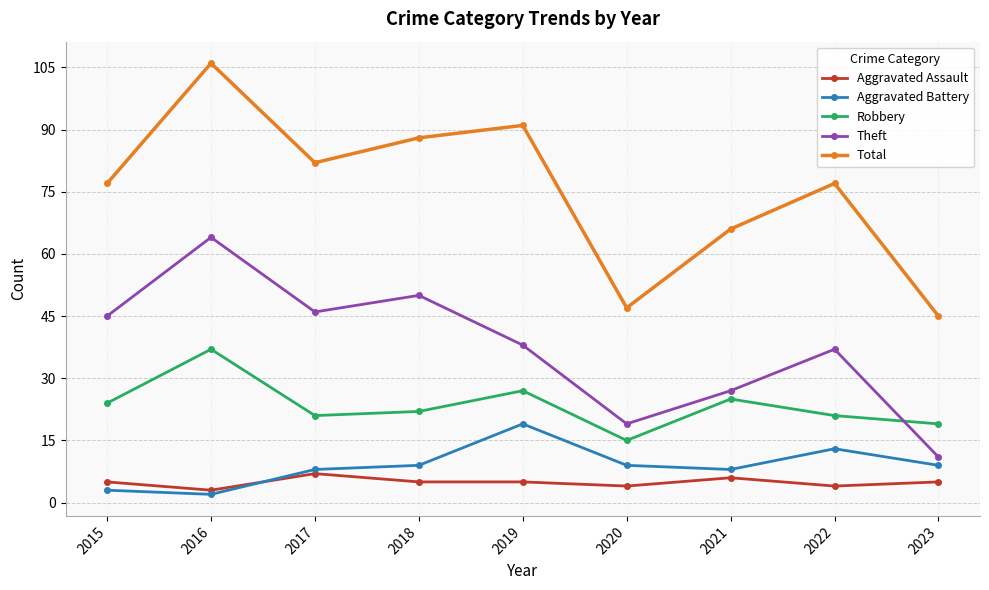

True or false: Aggravated Battery has more than 0 points higher than both neighbors.

True